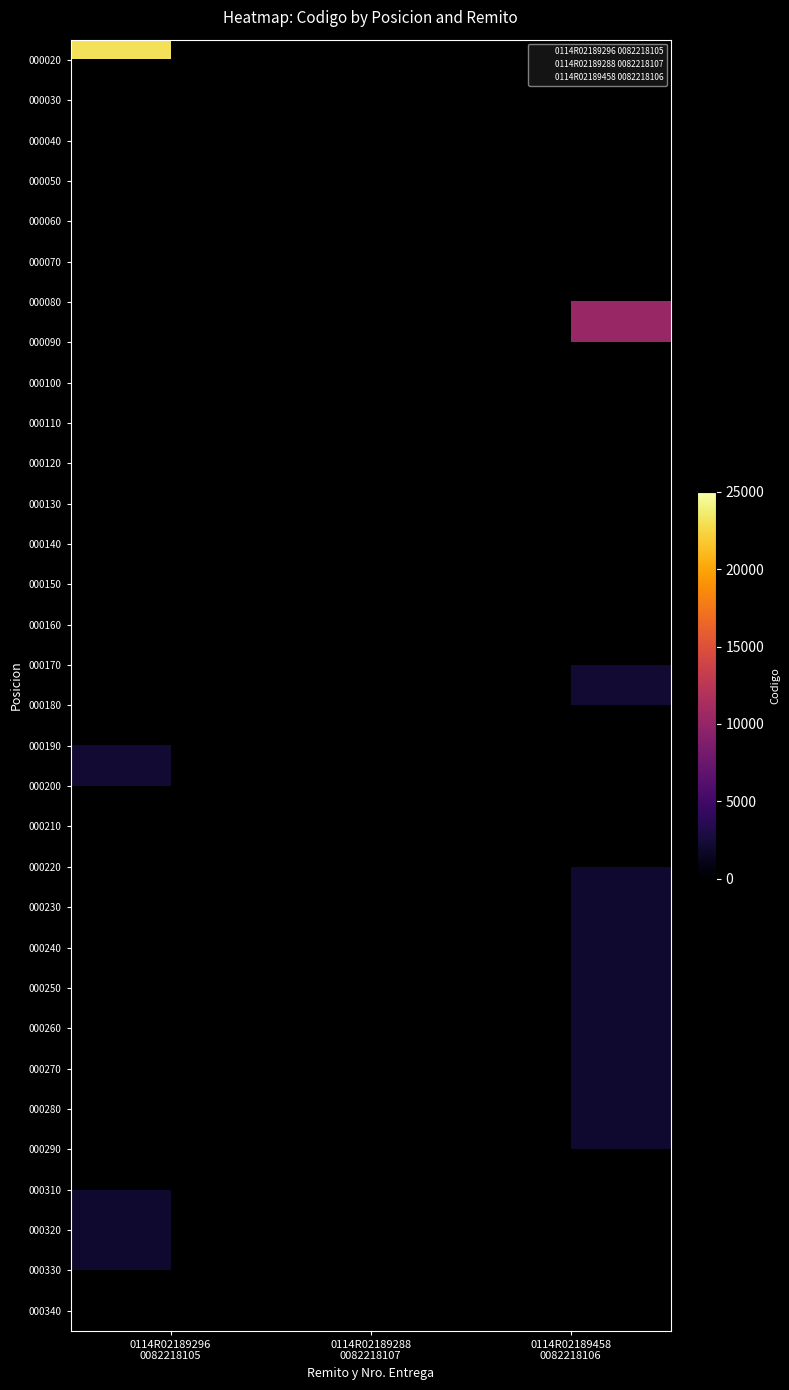

How many categories are shown in the chart?

3